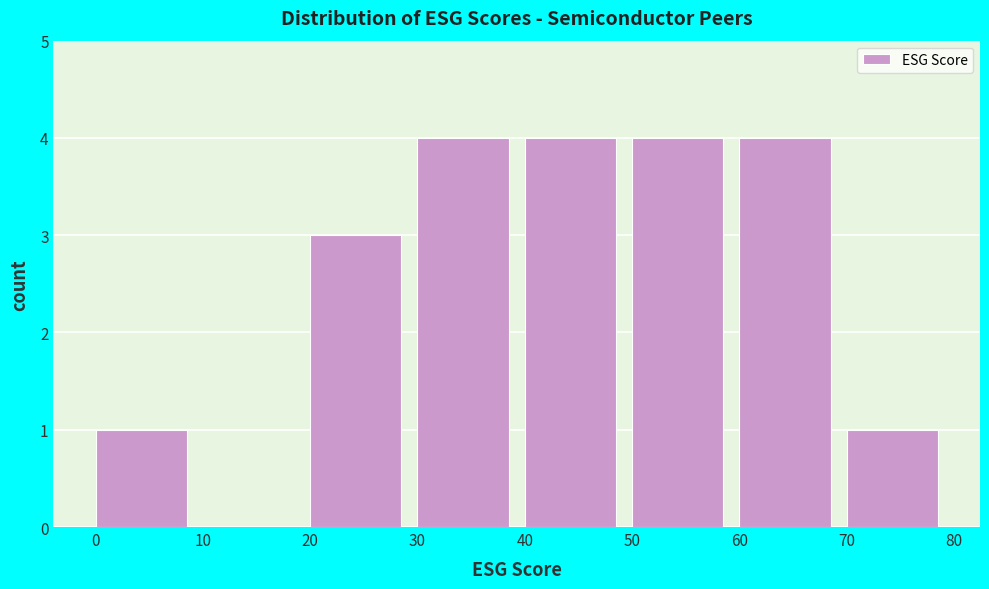

Reading left to right, transcribe this chart: for each bar, give the range it covers on the x-axis and its height. The values are not printed on the chart, so give them approximately, as read against the axis.

0 to 10: 1
10 to 20: 0
20 to 30: 3
30 to 40: 4
40 to 50: 4
50 to 60: 4
60 to 70: 4
70 to 80: 1